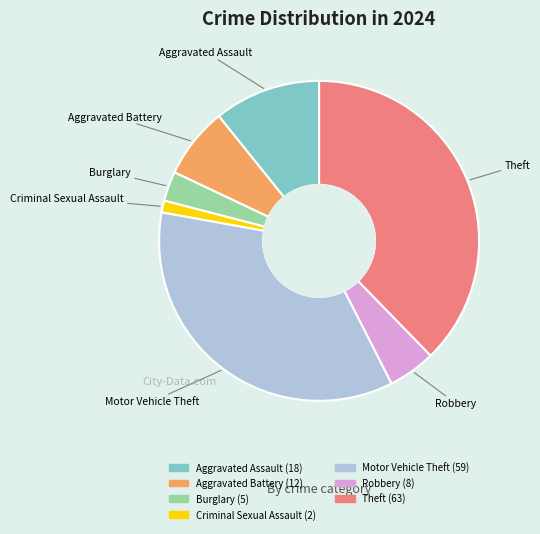

Is there a majority slice in this chart?

No